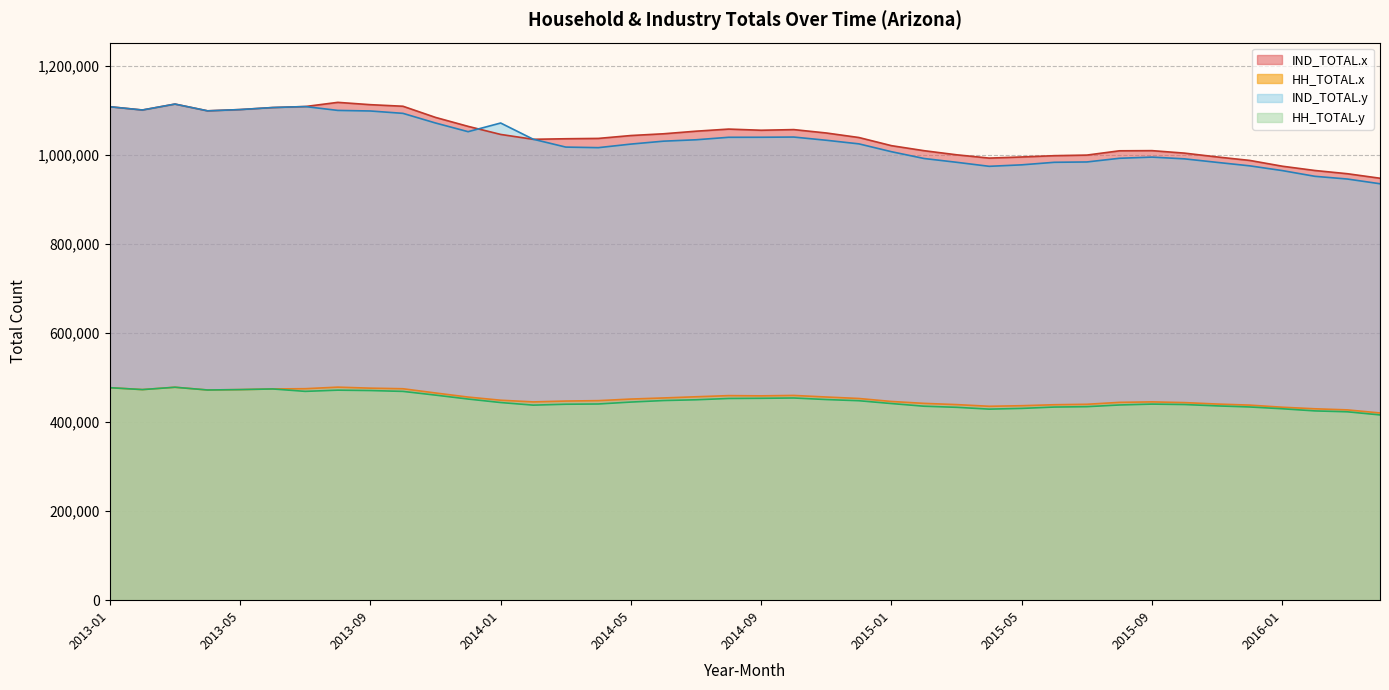

How many lines are shown in the chart?

4